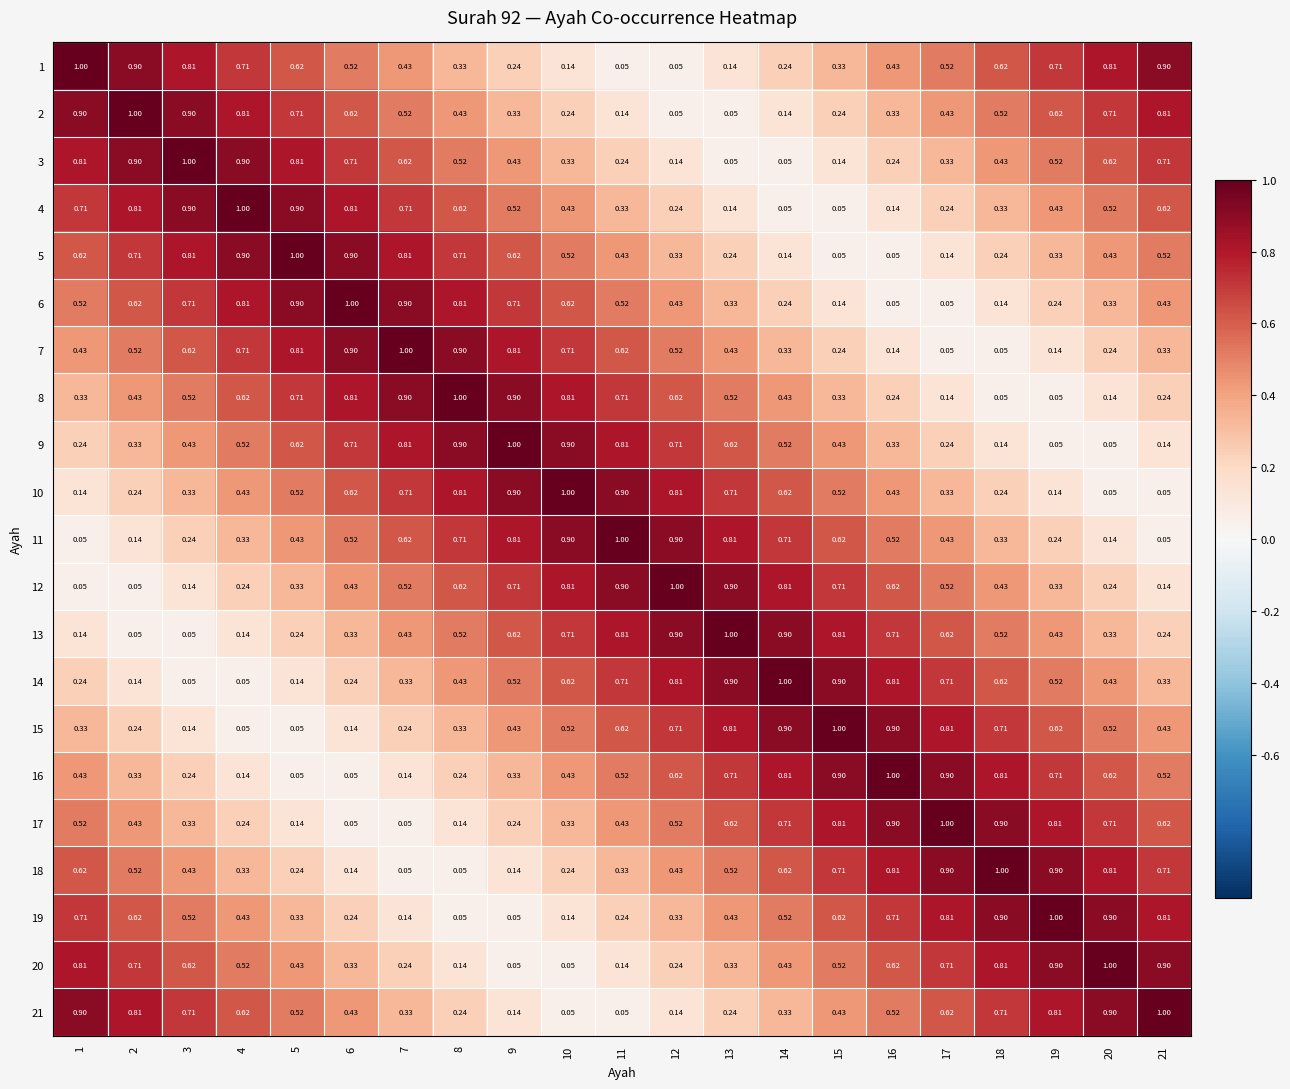

What is the total value across all series at 16?

10.5